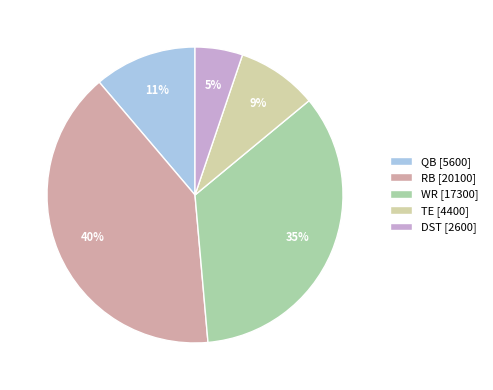

The TE slice represents 9% of the pie. True or false?

True